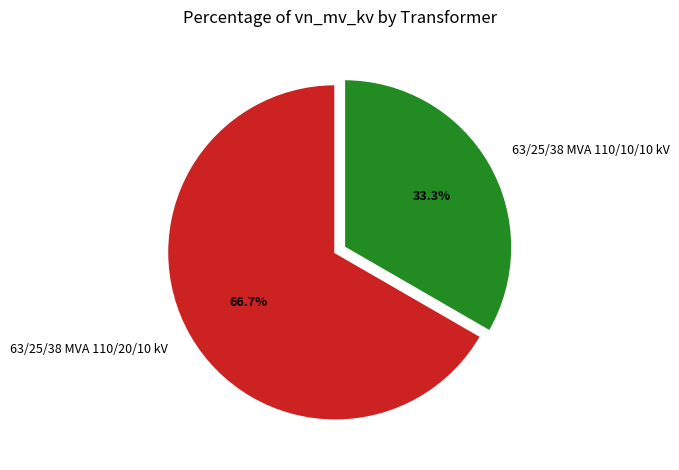

Combined, do 63/25/38 MVA 110/20/10 kV and 63/25/38 MVA 110/10/10 kV account for over 50%?

Yes